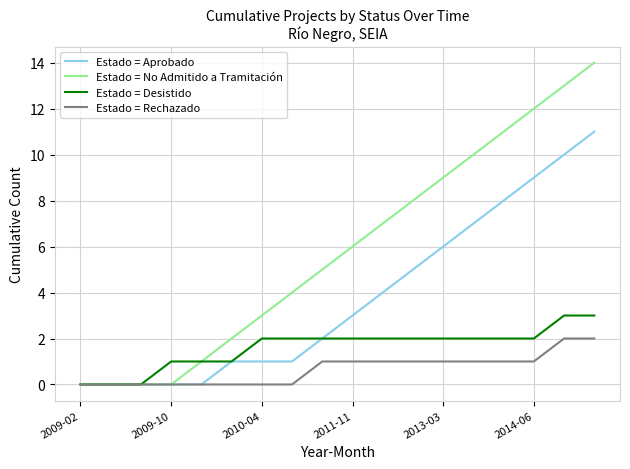

What is the maximum value shown in the chart?

14